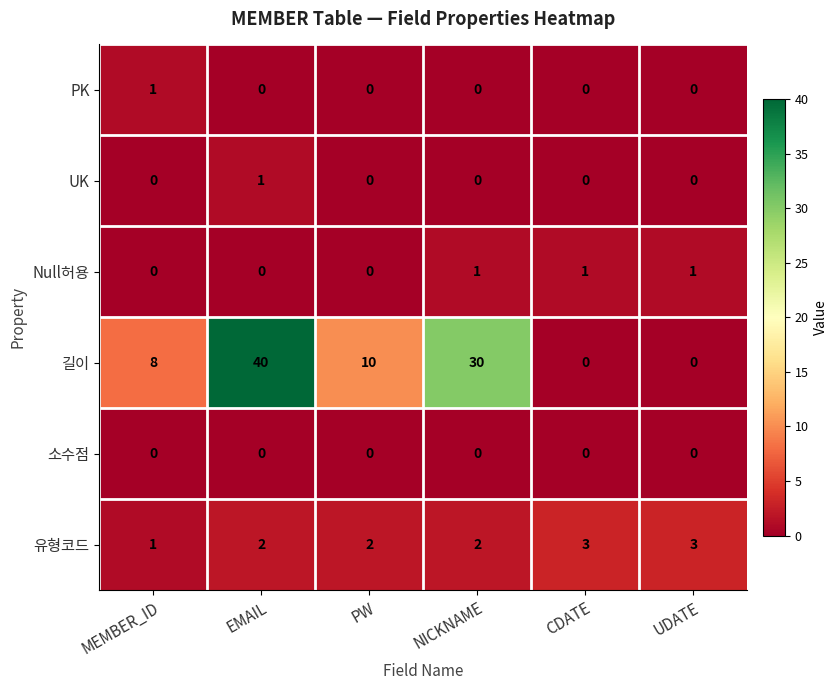

At which category is the sum across all series the highest?

EMAIL